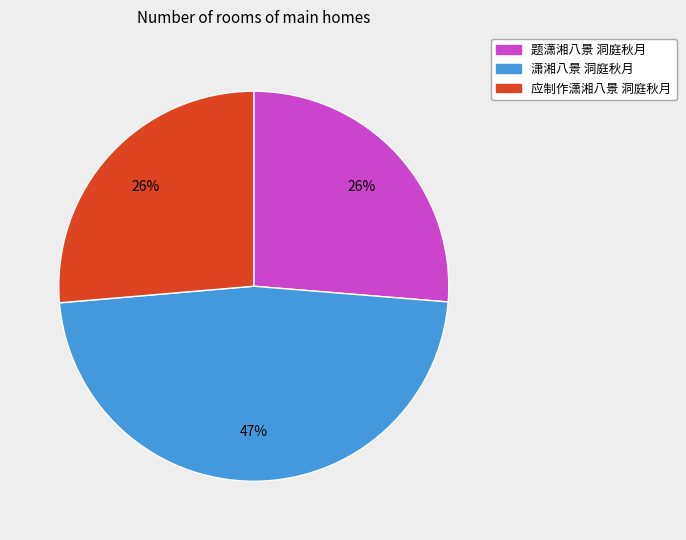

Between 潇湘八景 洞庭秋月 and 应制作潇湘八景 洞庭秋月, which is larger?

潇湘八景 洞庭秋月